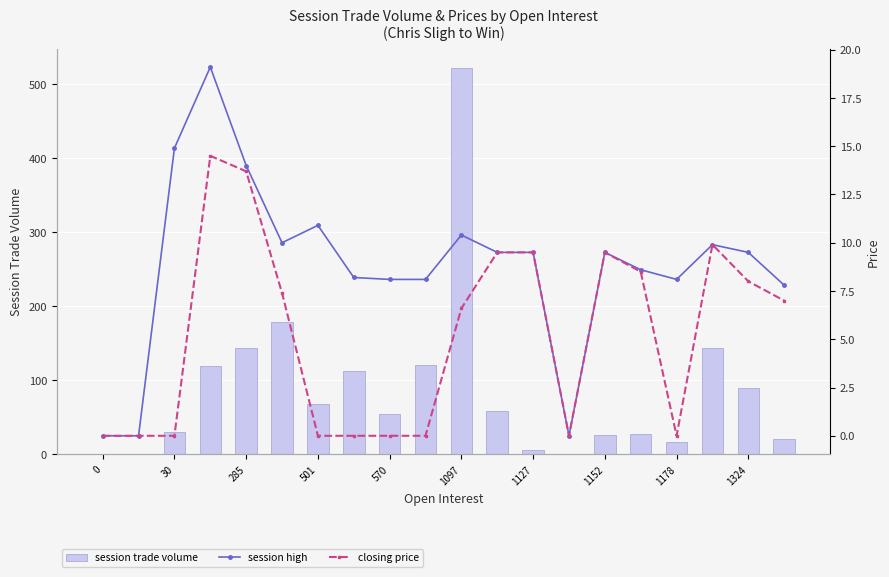

How many positive values does the closing price series have?

11